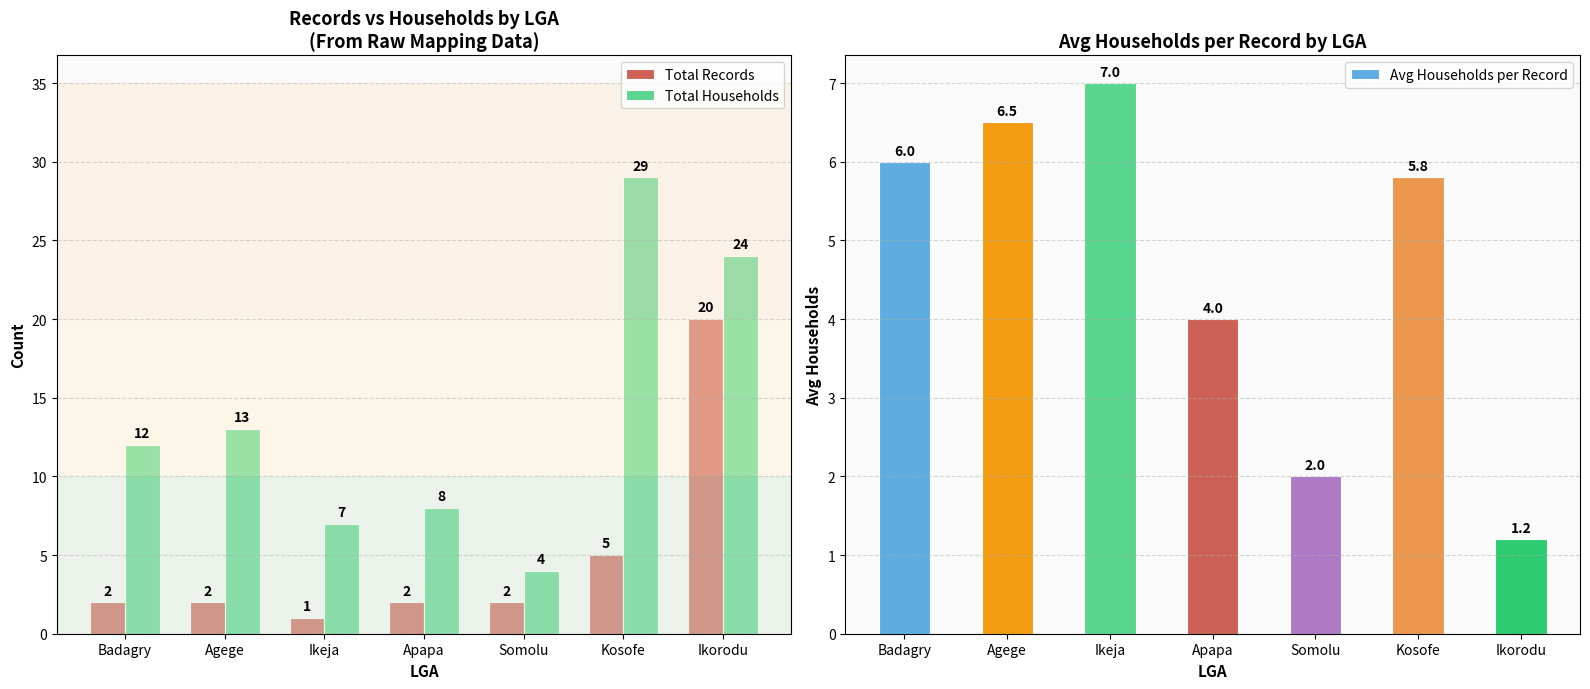

The value of Total Households at Agege is 6.5. True or false?

False